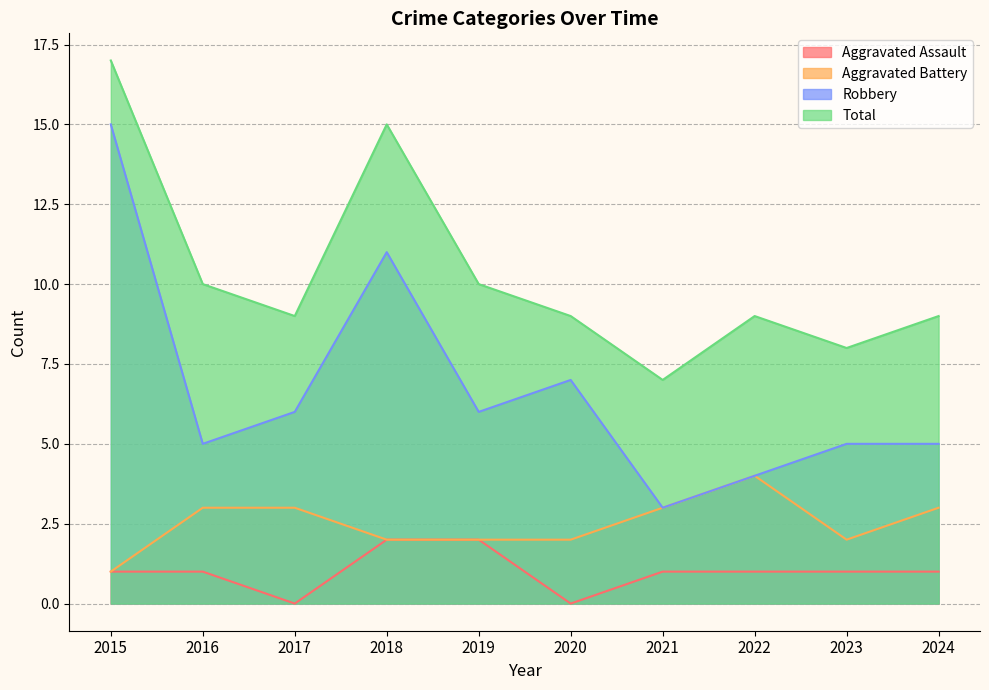

True or false: Total has more than 2 points higher than both neighbors.

False